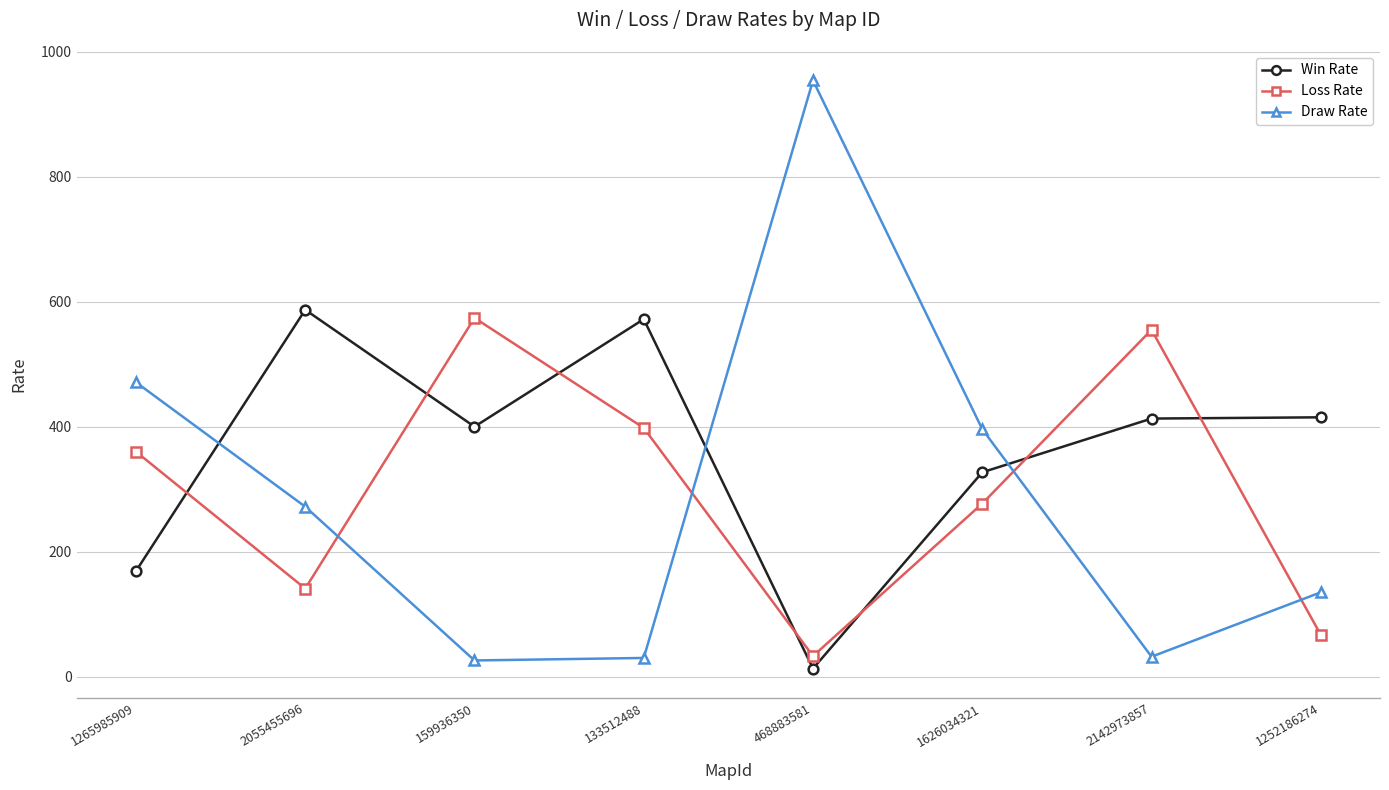

Which category has the highest value in the Draw Rate series?

468883581